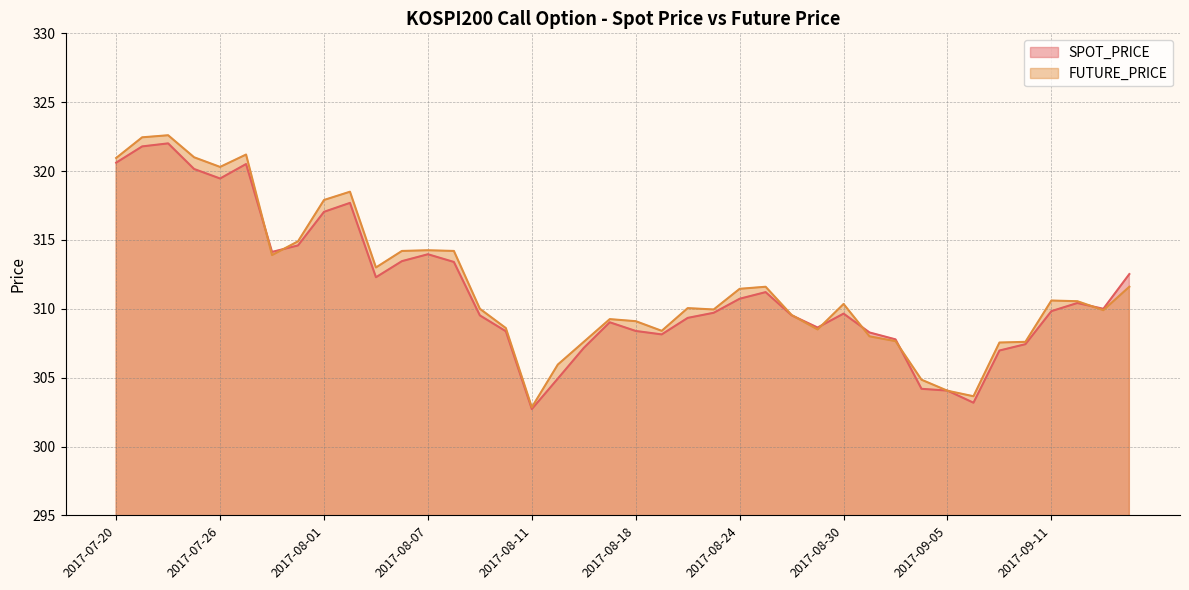

How many times do SPOT_PRICE and FUTURE_PRICE cross each other?

9